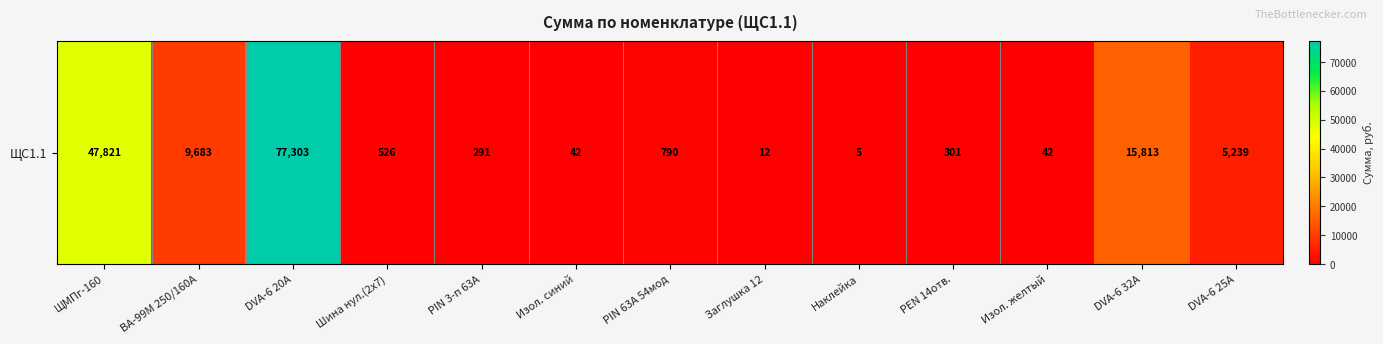

What is the sum of the values at PIN 63A 54мод and DVA-6 32А?

16603.3